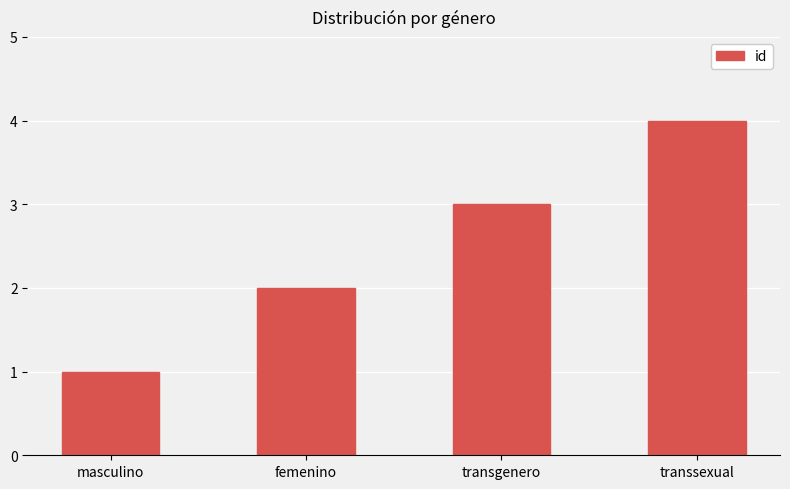

Rank the categories by value from highest to lowest.

transsexual, transgenero, femenino, masculino